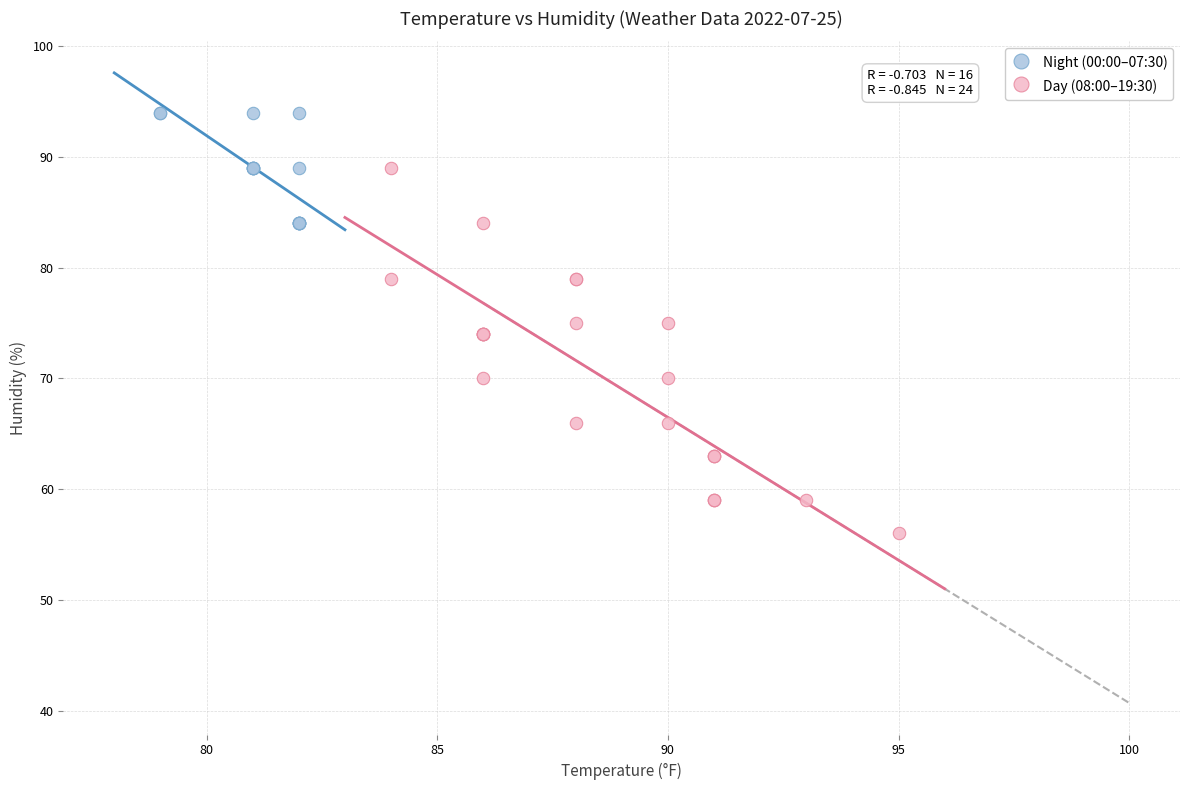

Which series reaches the minimum Y coordinate?

Day (08:00–19:30)